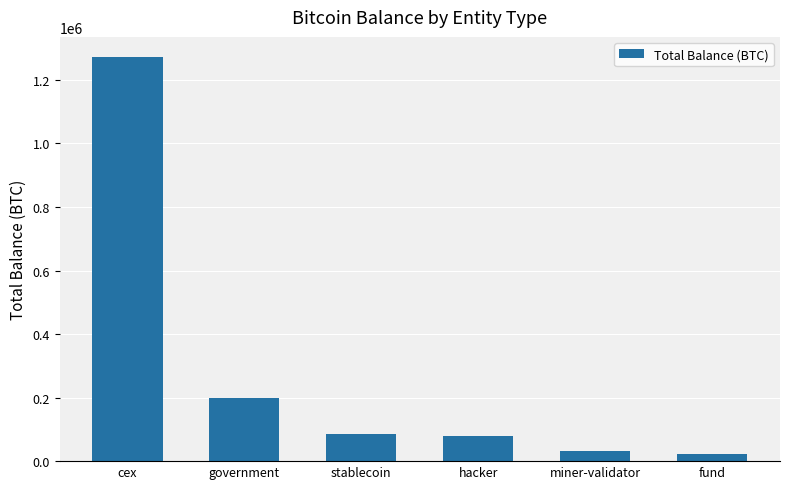

At which category does the chart reach its peak across all series?

cex